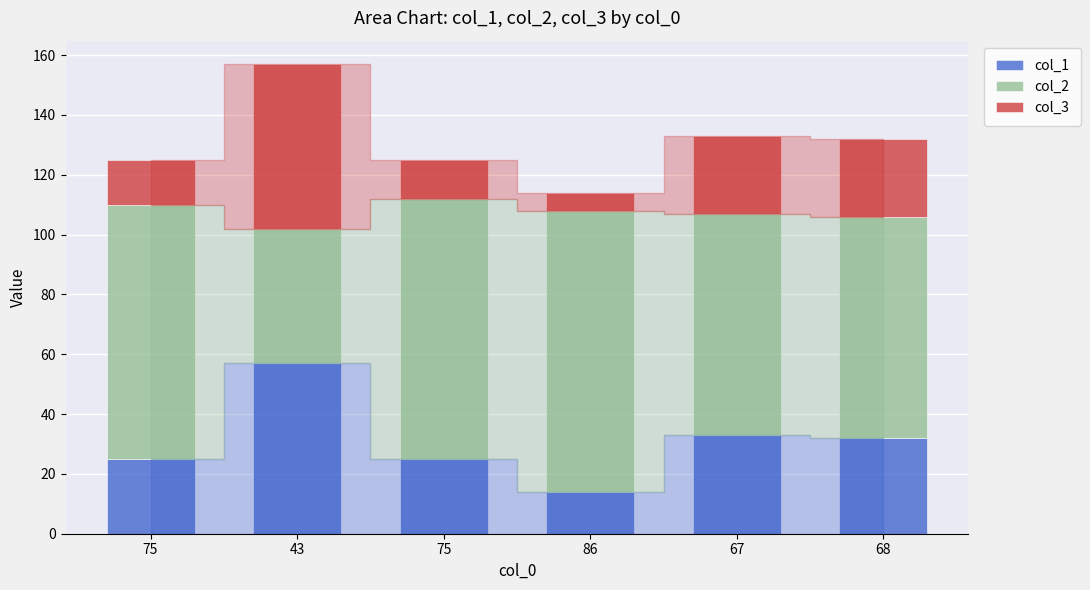

How many values in the col_1 series are below 32?

3